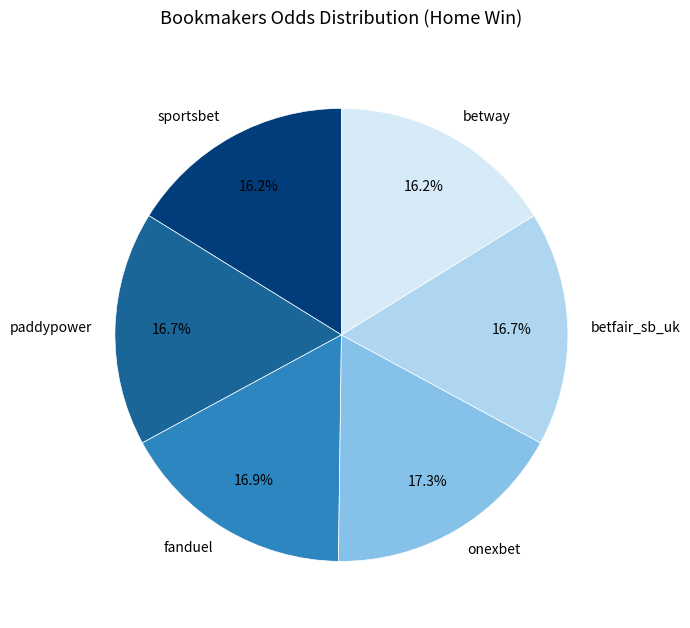

Does betfair_sb_uk represent more than half of the total?

No